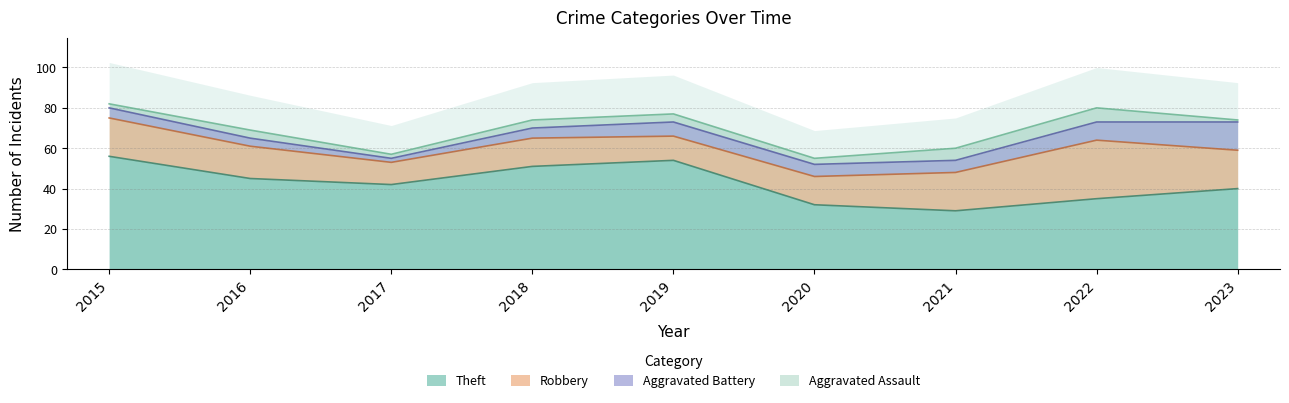

How many series are shown in this chart?

4